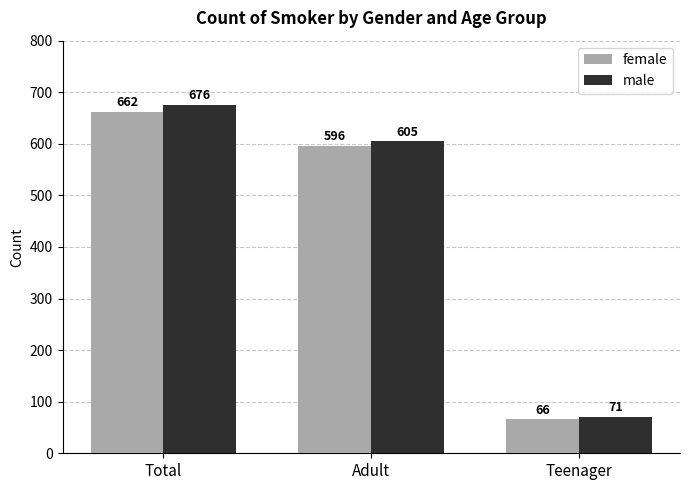

How many data points does each series have?

3